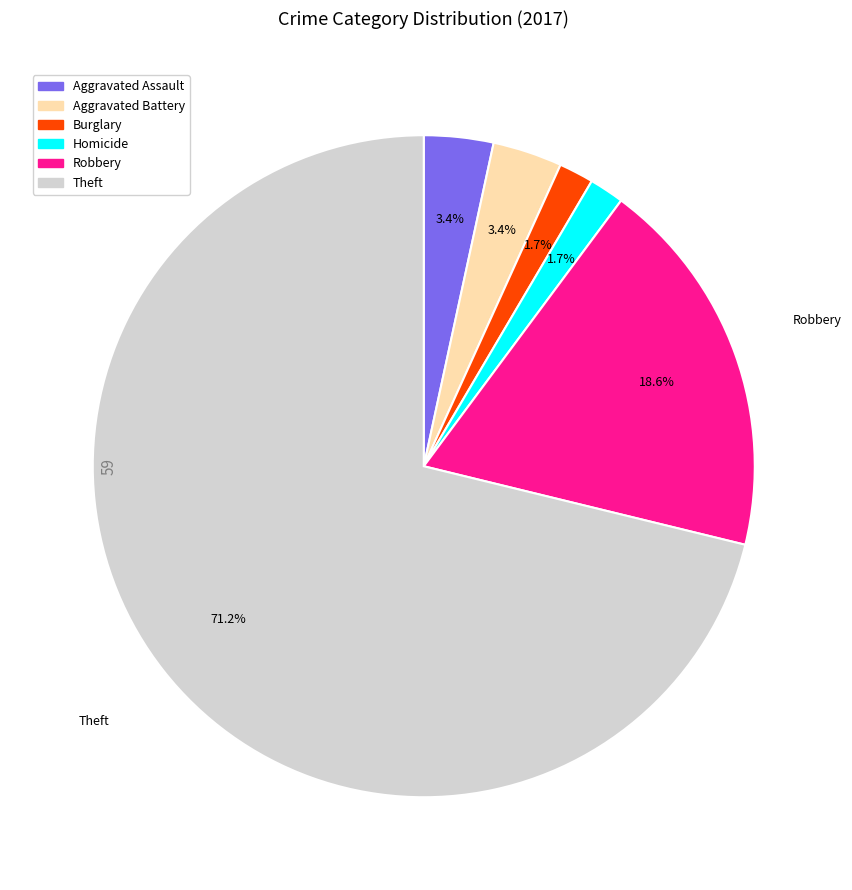

Which category has the biggest portion of the pie?

Theft